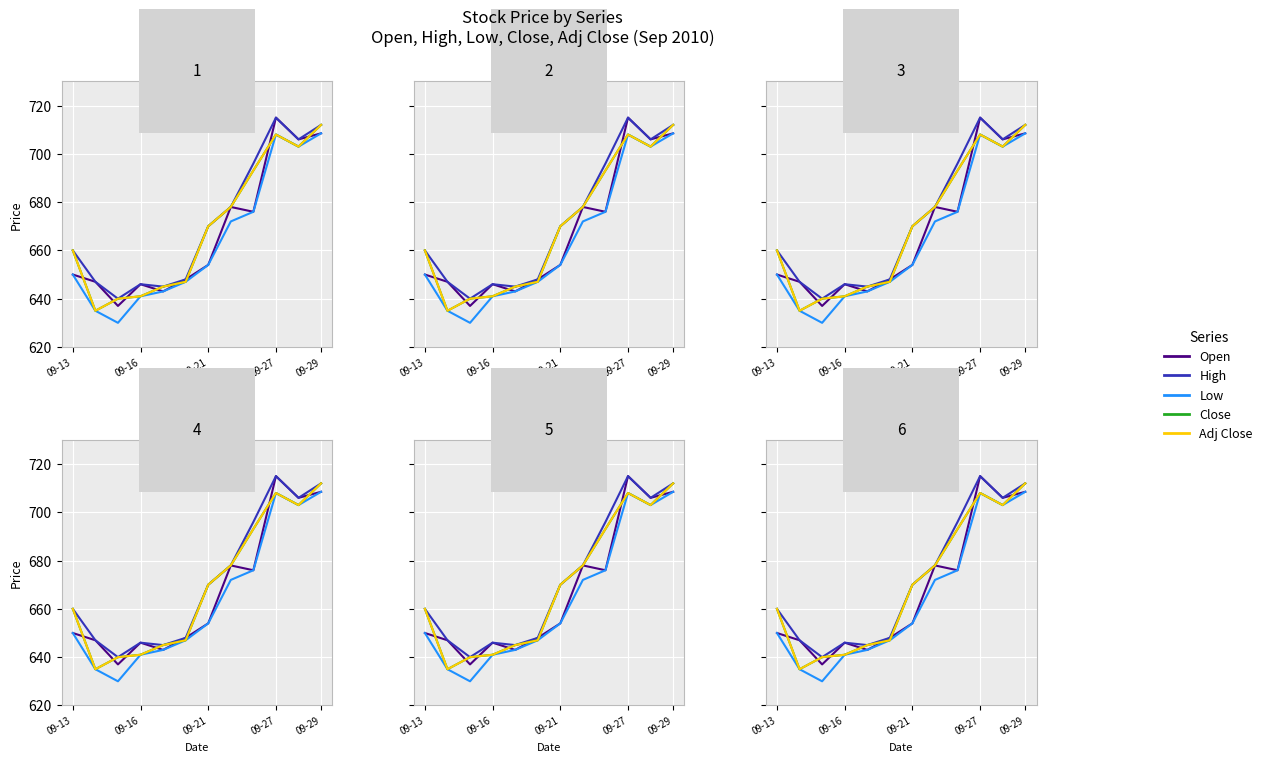

How many data points does each series have?

12